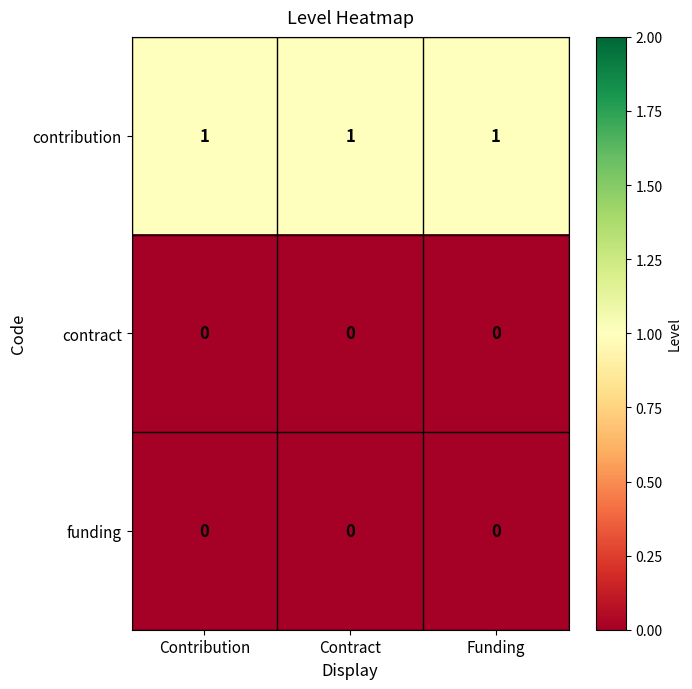

Which series has the largest total across all categories?

contribution